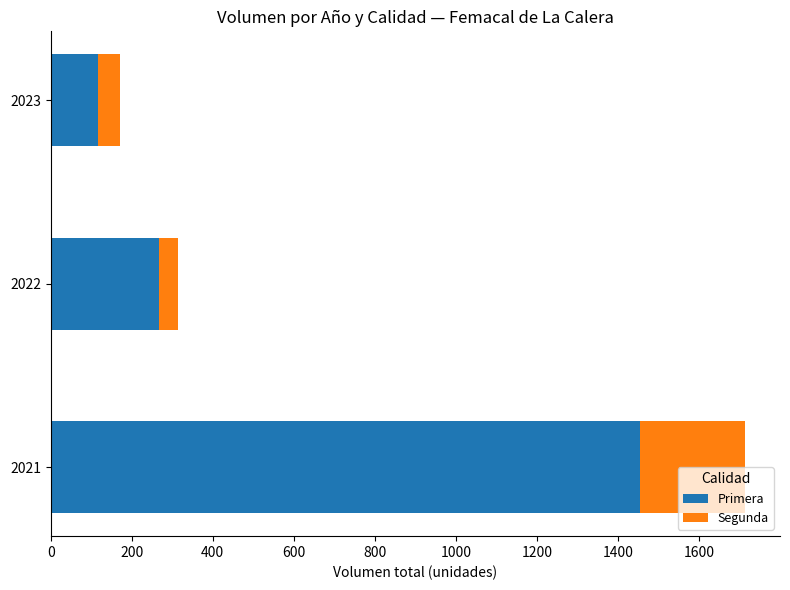

What is the average value of the Primera series?

612